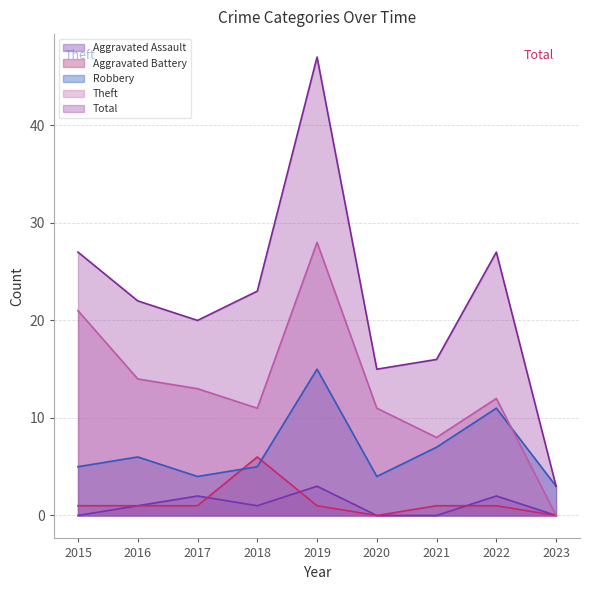

What are all the series names shown in the legend?

Aggravated Assault, Aggravated Battery, Robbery, Theft, Total